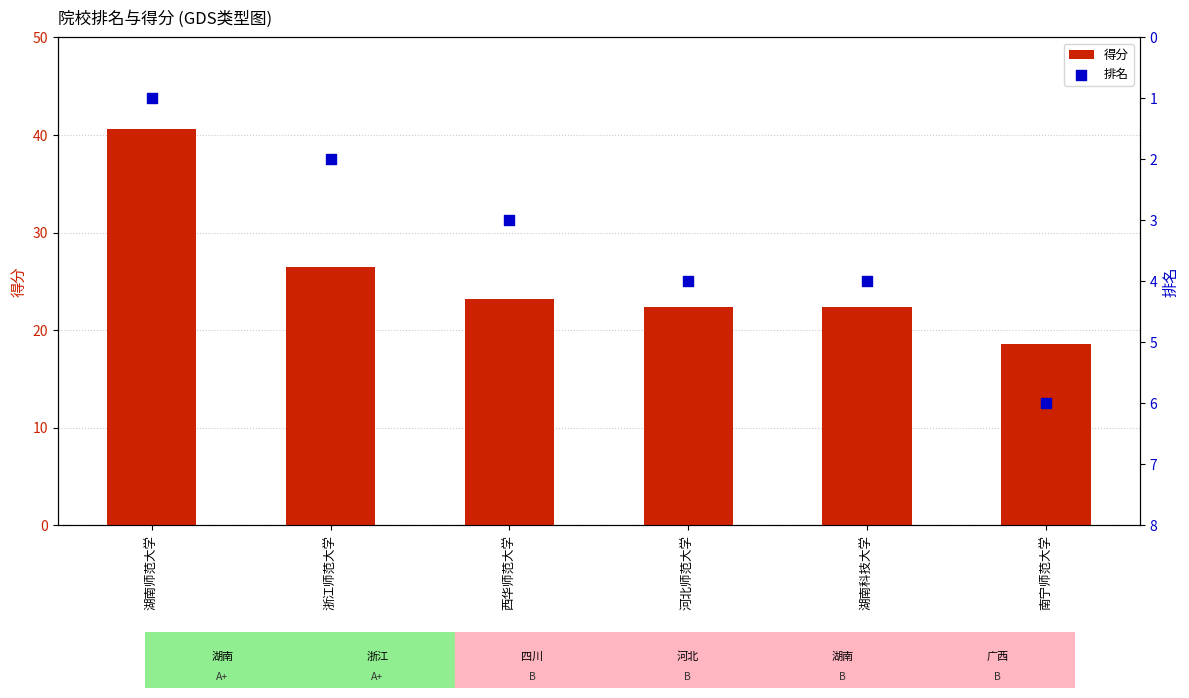

Which series contains the highest Y value?

得分